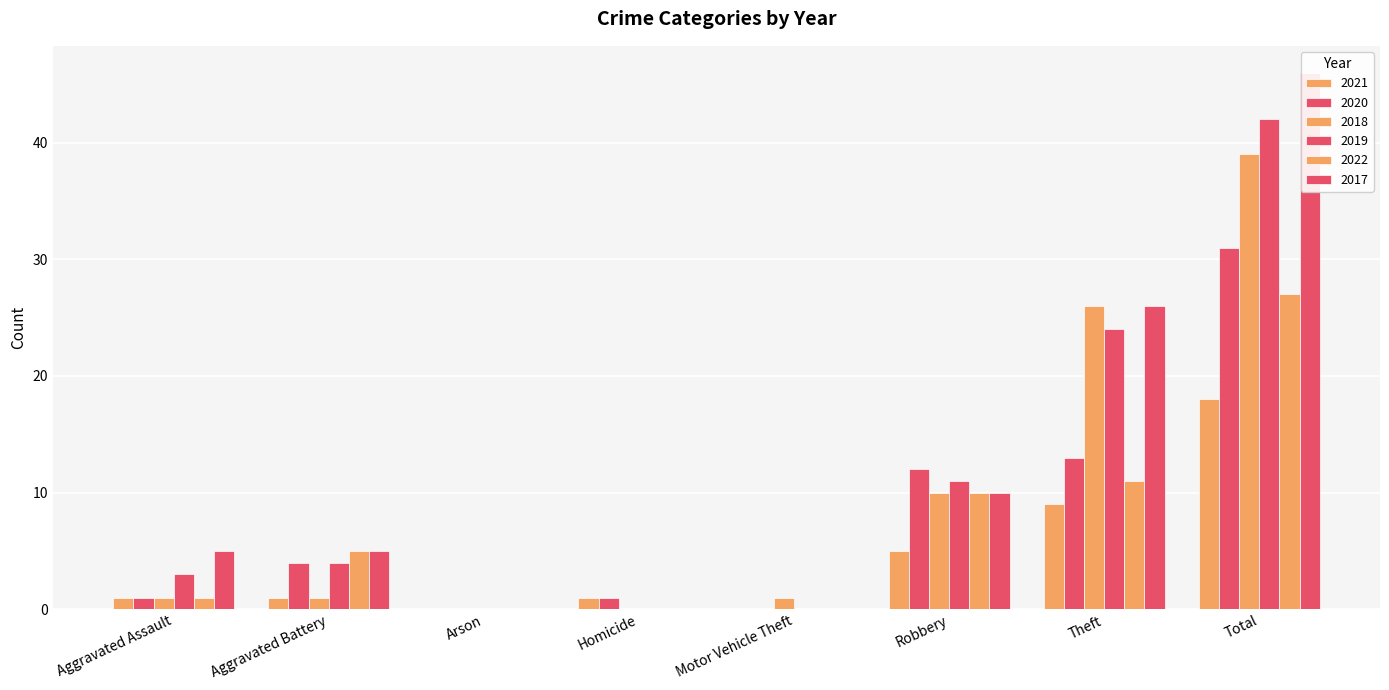

What is the sum of all 2017 values?

92